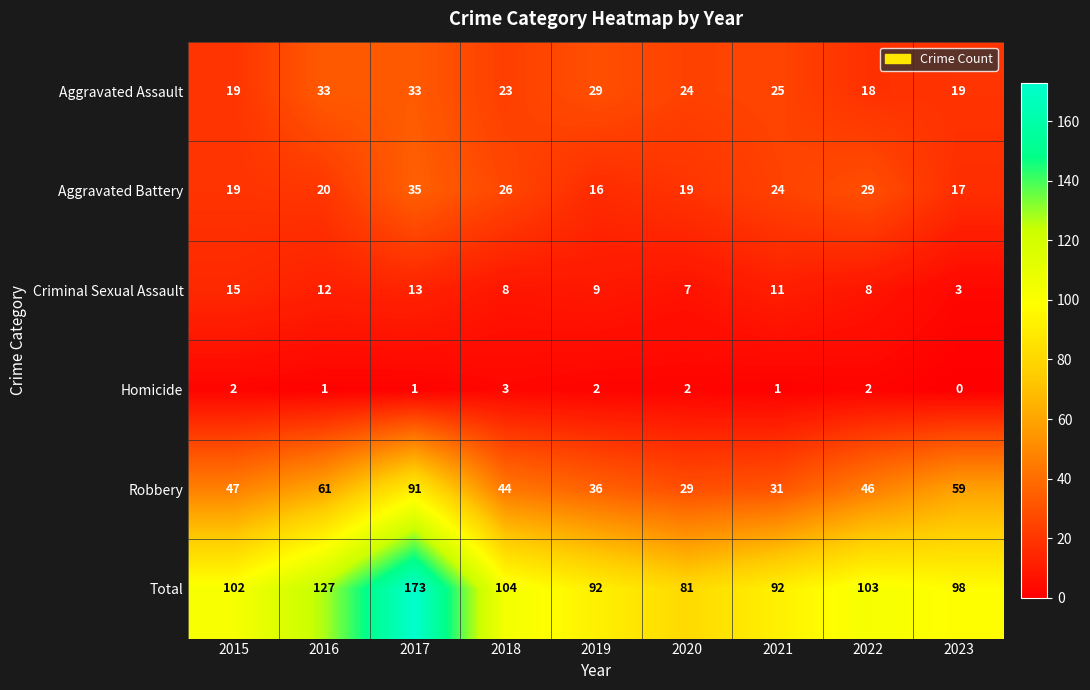

At how many categories does at least one series exceed 16?

9